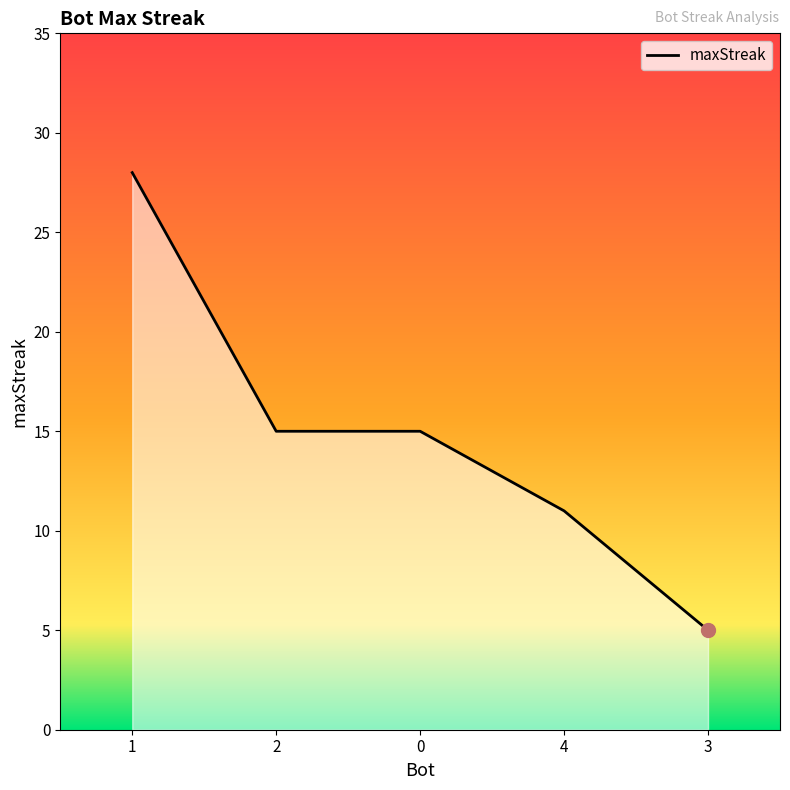

What is the change in value from 2 to 3?

-10